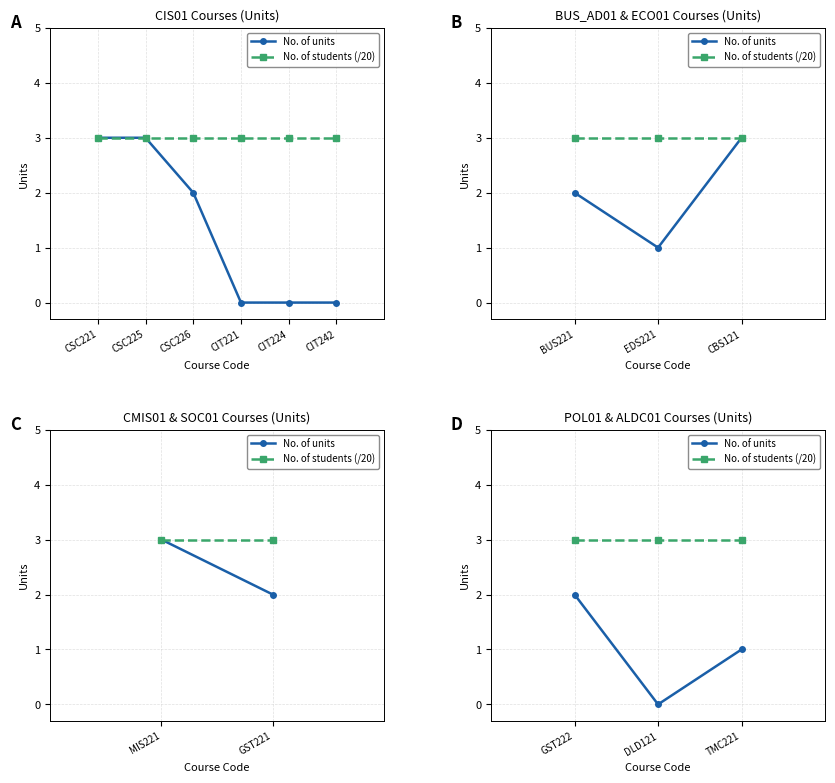

At which category is the sum across all series the highest?

GST222